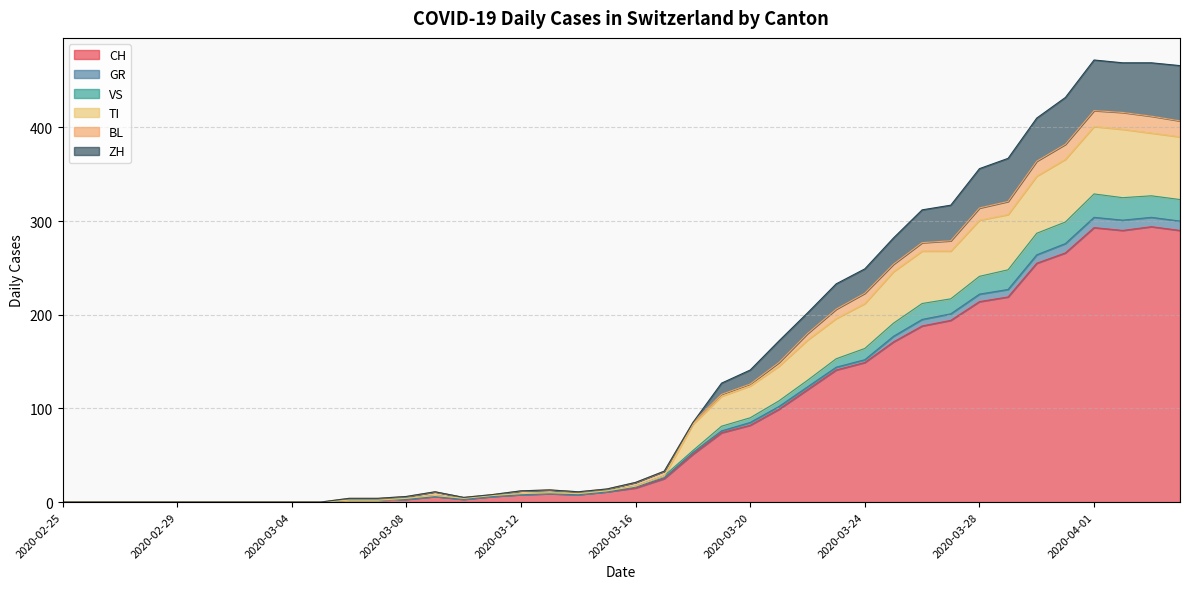

At how many categories does at least one series exceed 463?

4